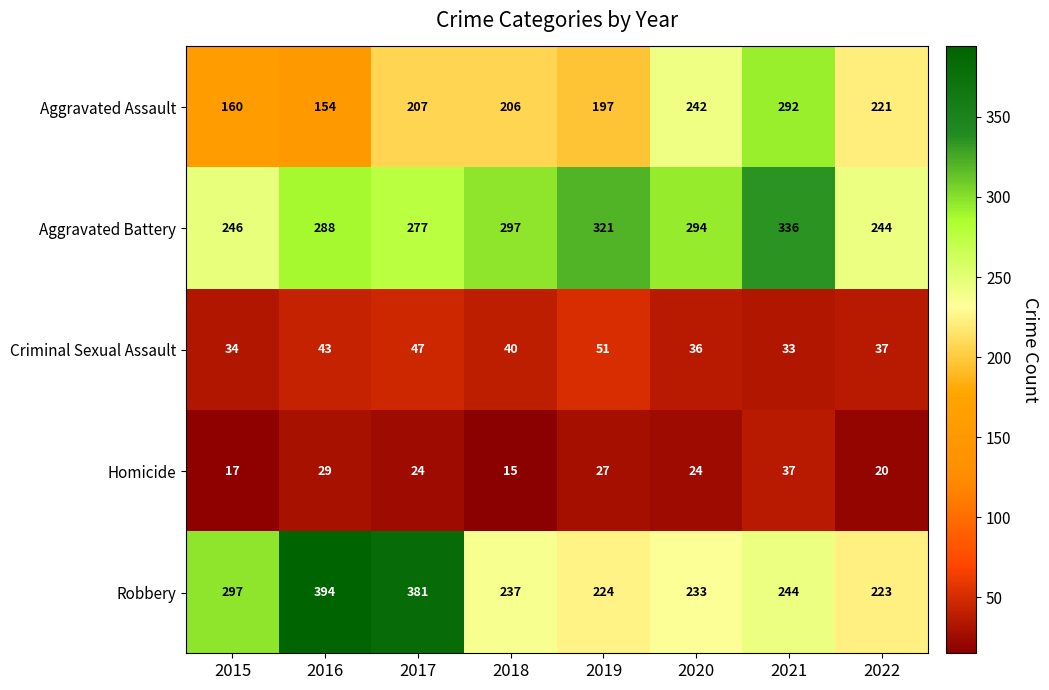

Which category has the highest value in the Aggravated Assault series?

2021